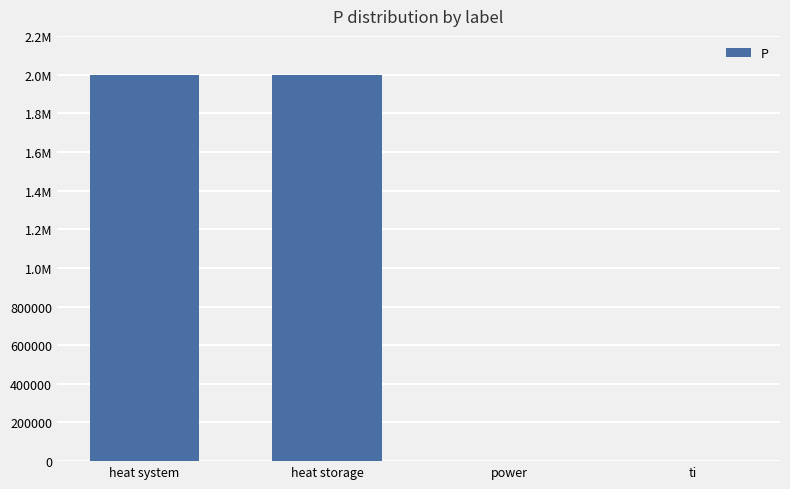

At which category does the chart reach its peak across all series?

heat system